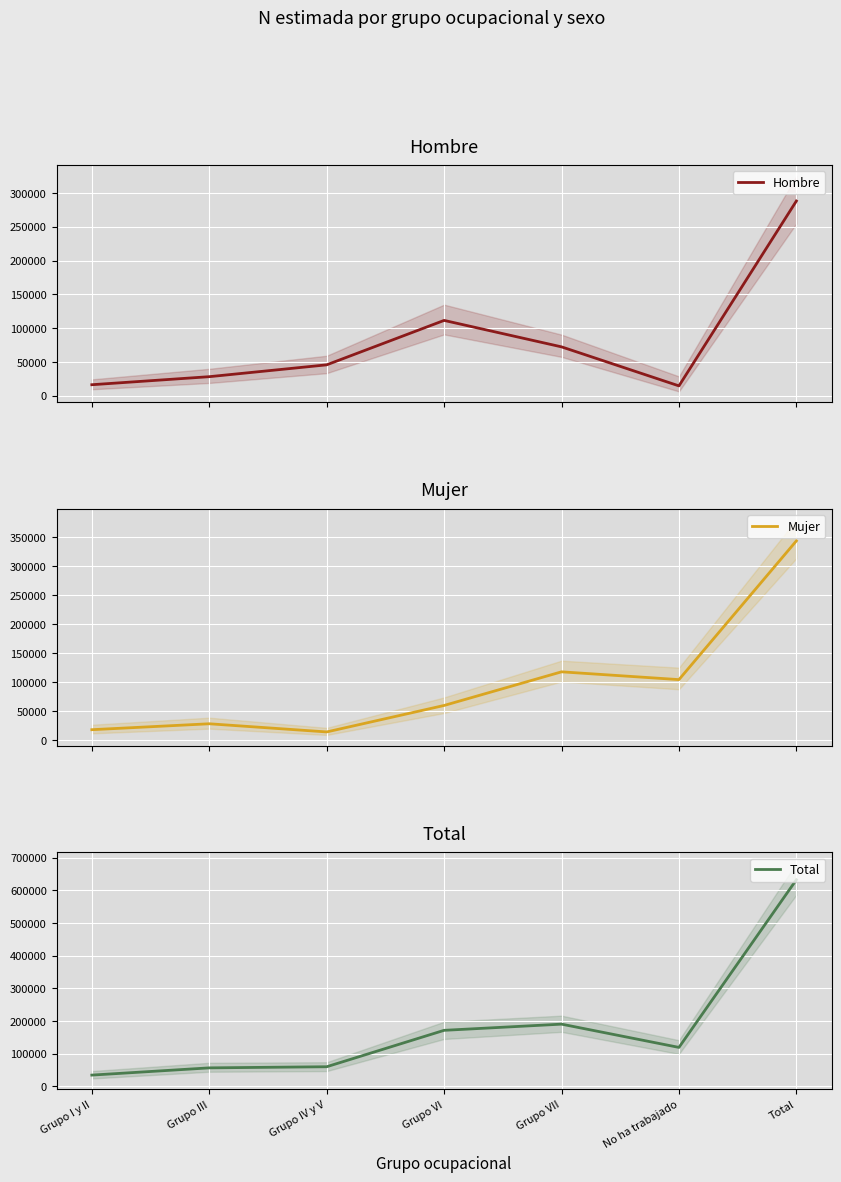

At which label is Mujer closest to 179278?

Grupo VII